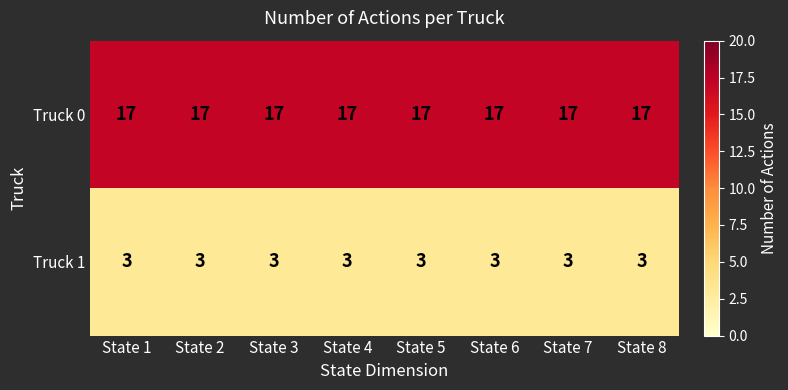

What is the minimum value for Truck 1?

3